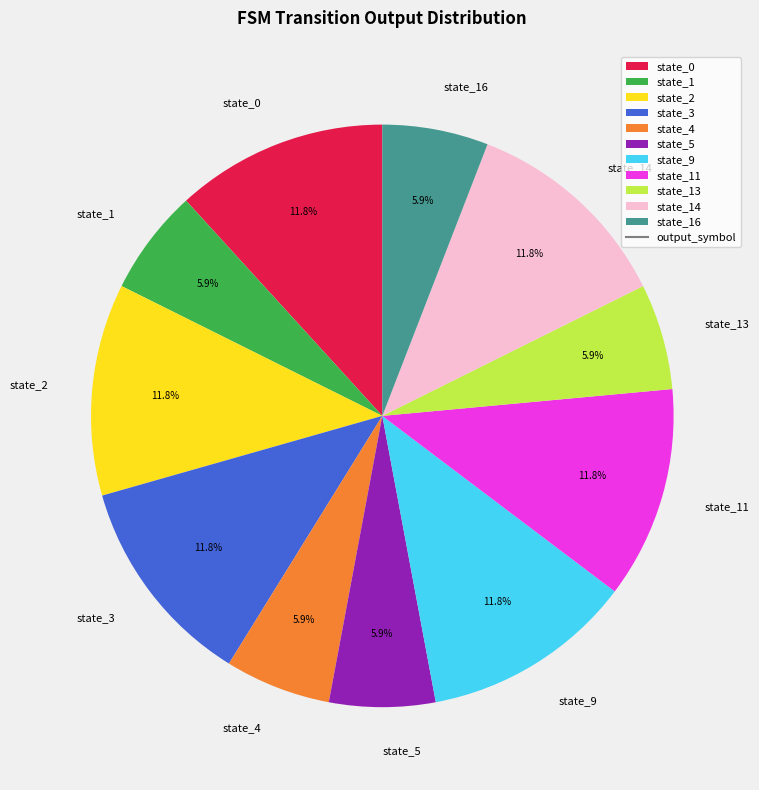

Between state_16 and state_11, which is larger?

state_11